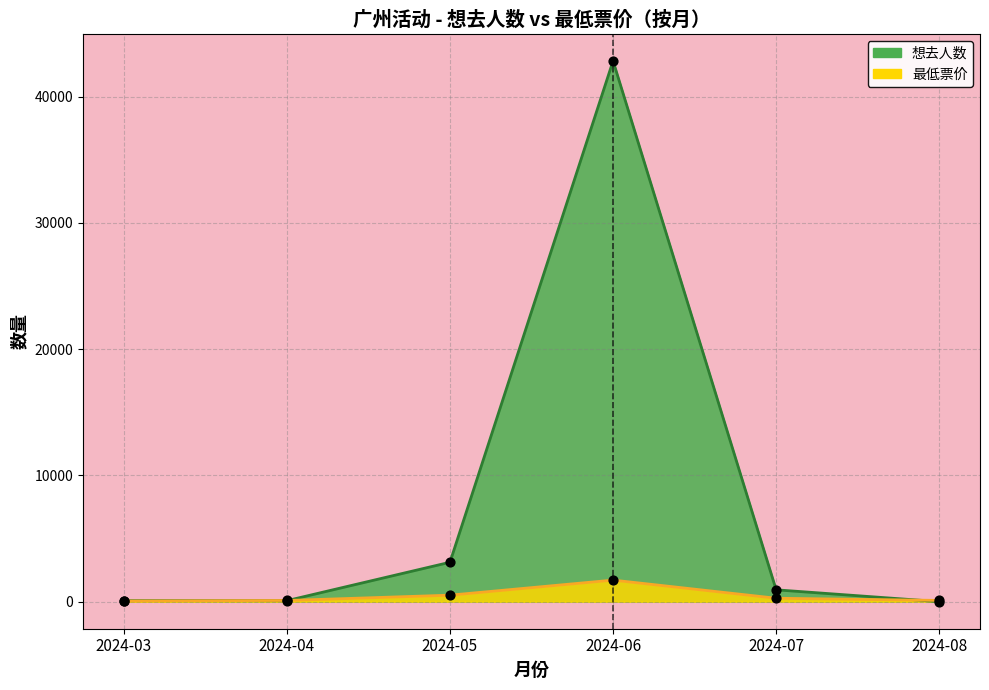

Which series contains the lowest Y value?

想去人数